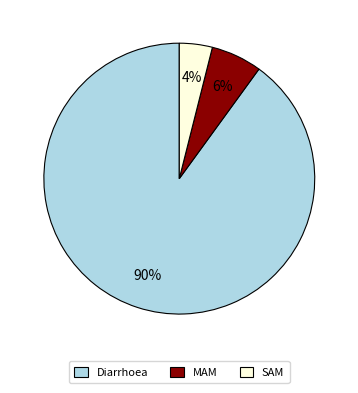

Which category has the smallest portion of the pie?

SAM